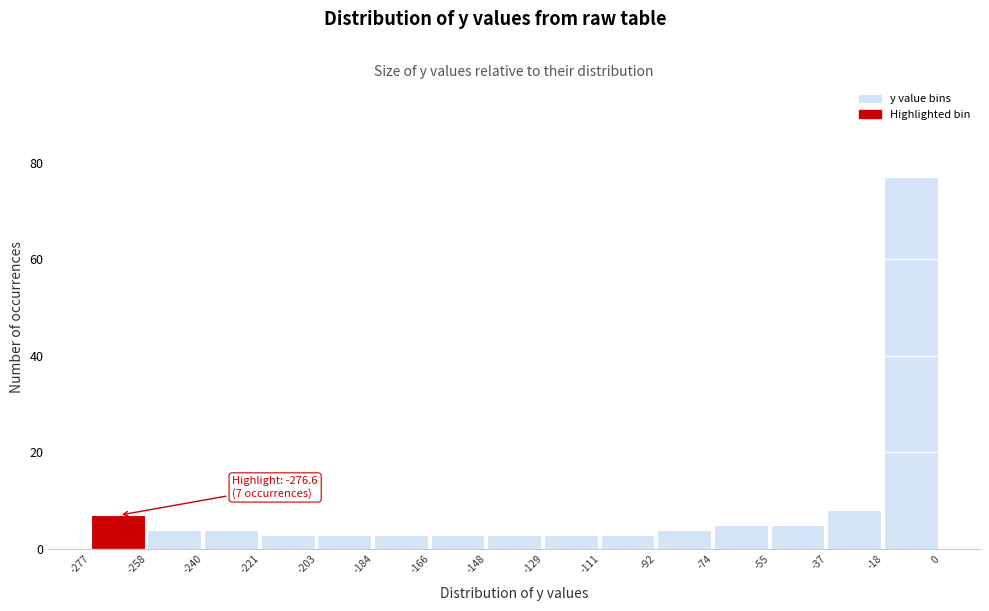

Over which range of the x-axis is the bar tallest?

-18 to 0